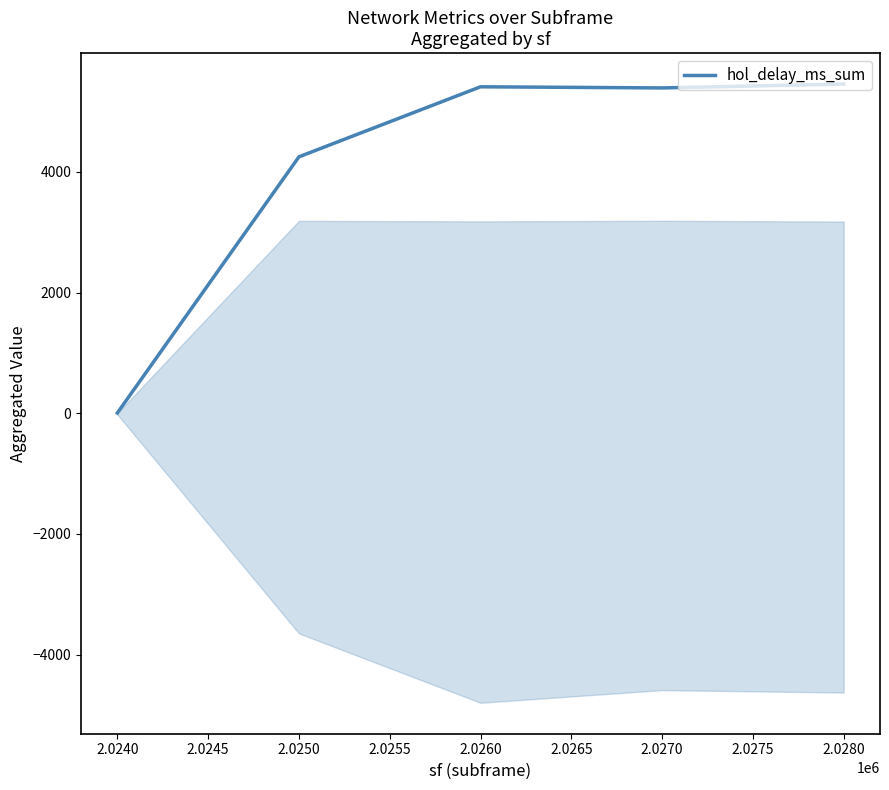

What is the difference between the maximum and second lowest values?

1206